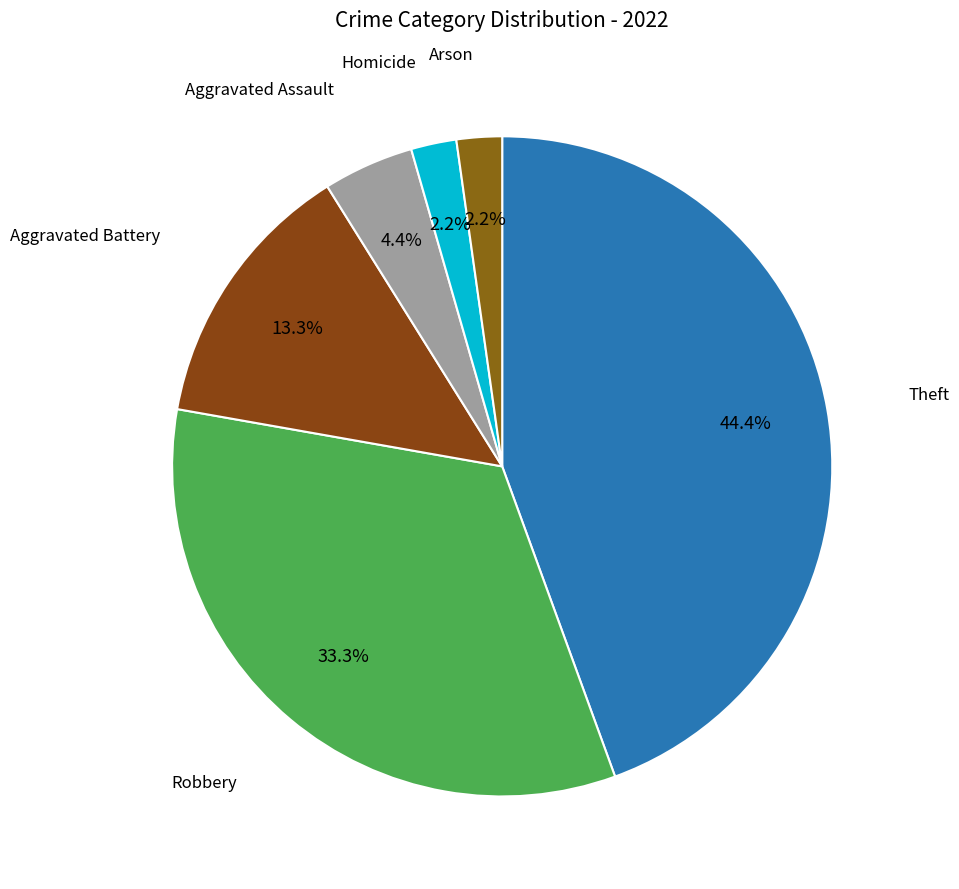

Which slice is the largest?

Theft